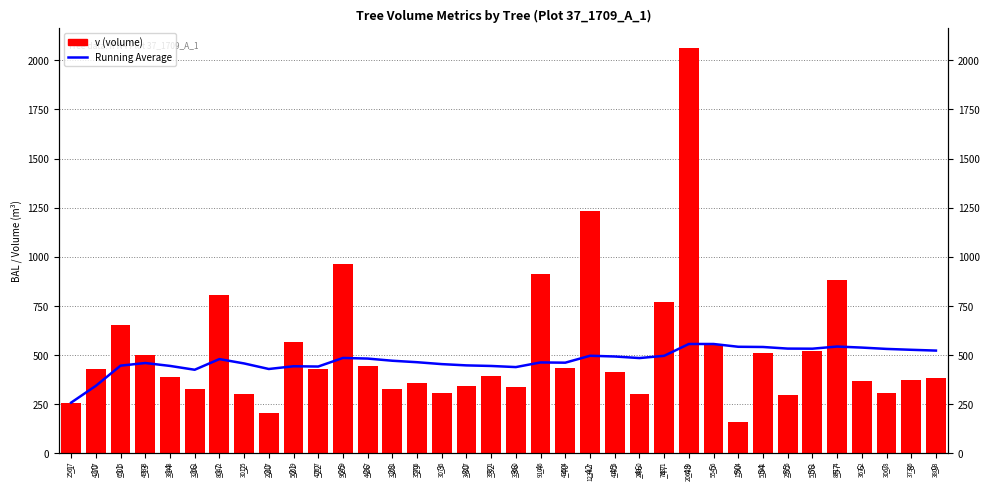

At how many categories does at least one series exceed 202?

36